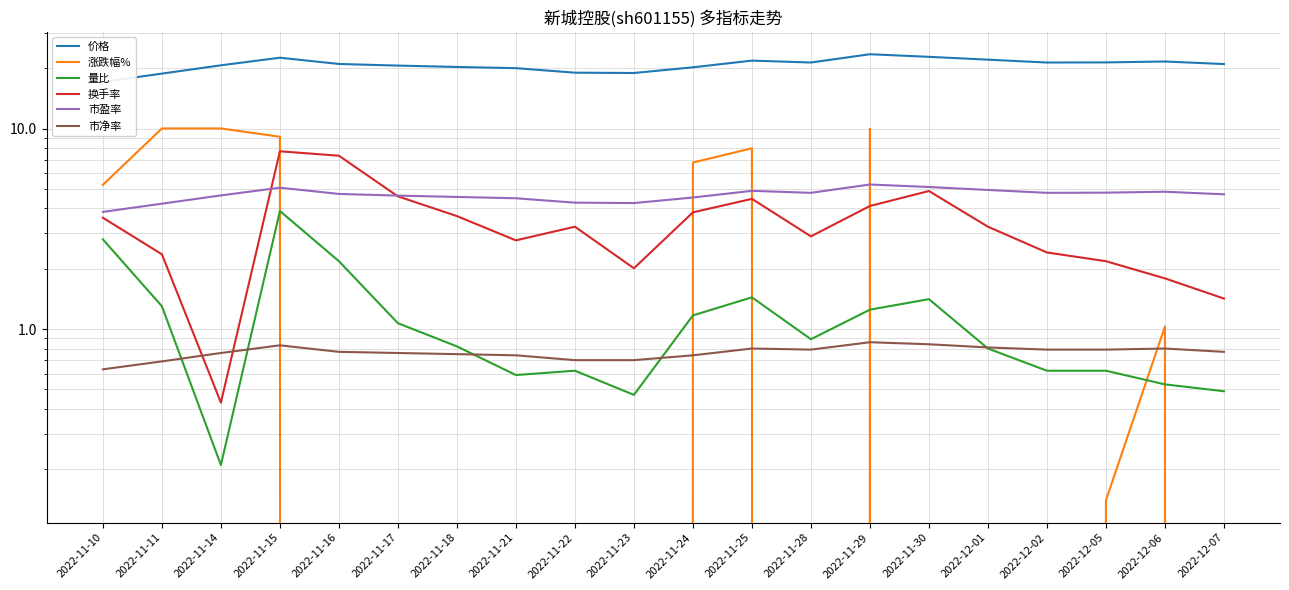

Where is 涨跌幅% nearest to the value 1?

2022-12-06